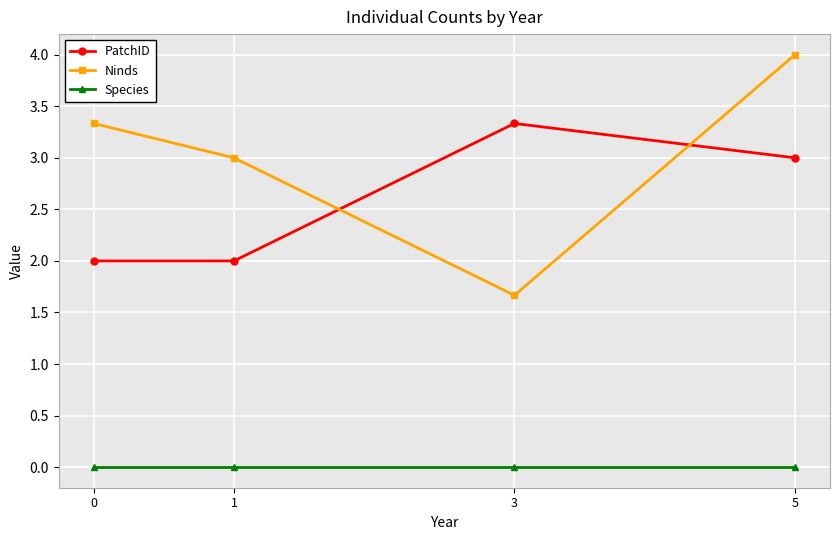

At which category is the sum across all series the highest?

5